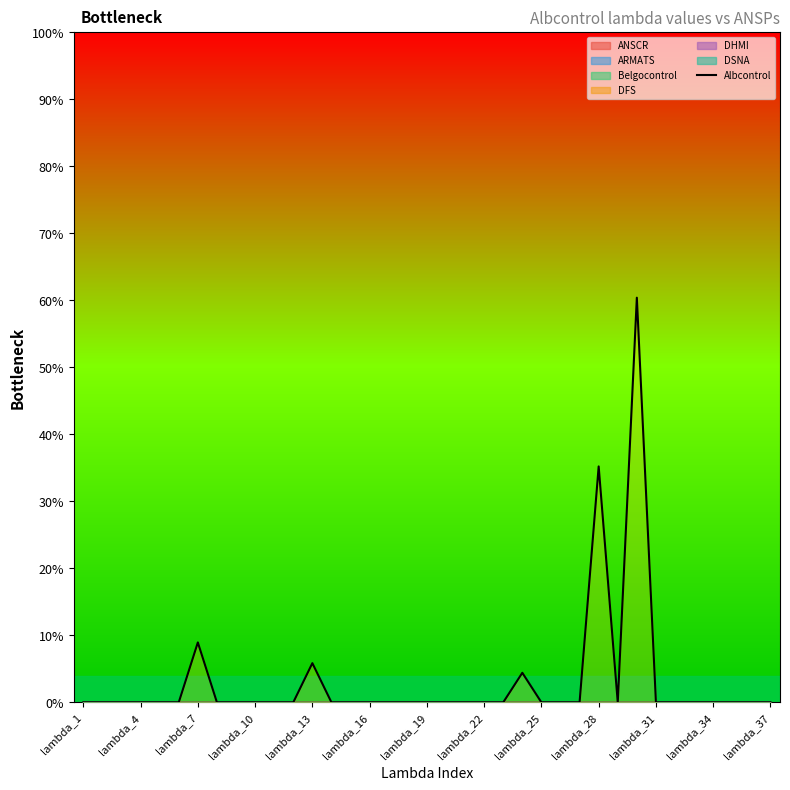

Count the number of categories in the chart.

37